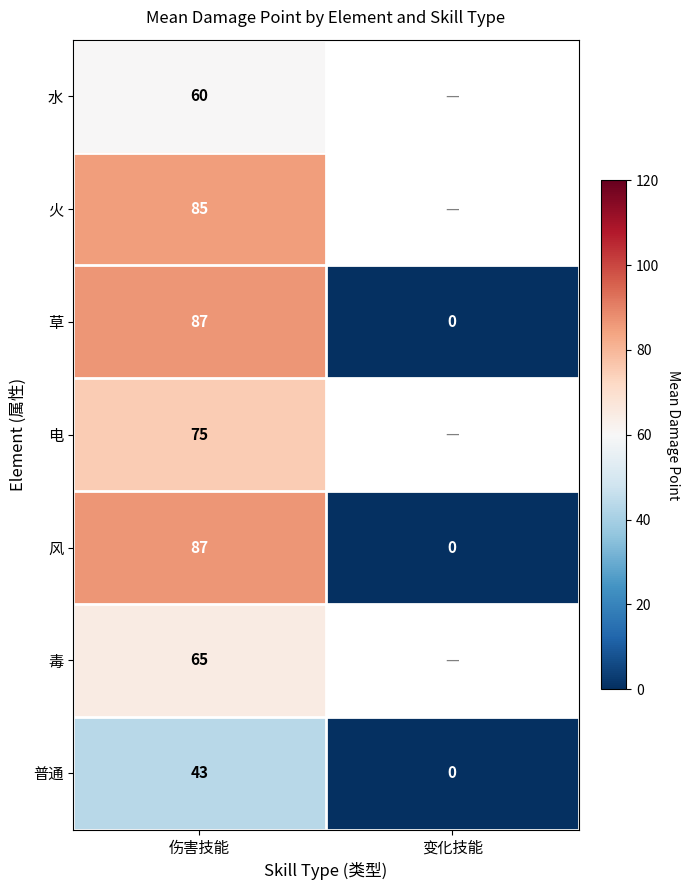

List the labels in order of 普通 value, smallest first.

变化技能, 伤害技能